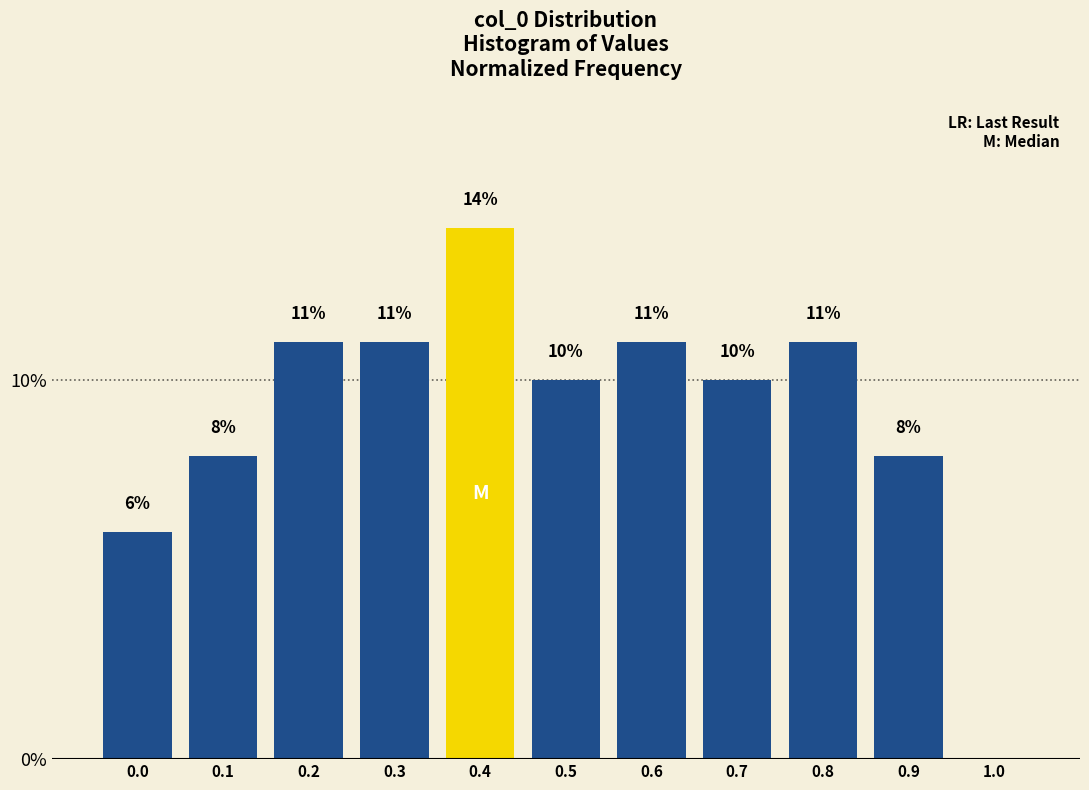

Are the bars horizontal?

No